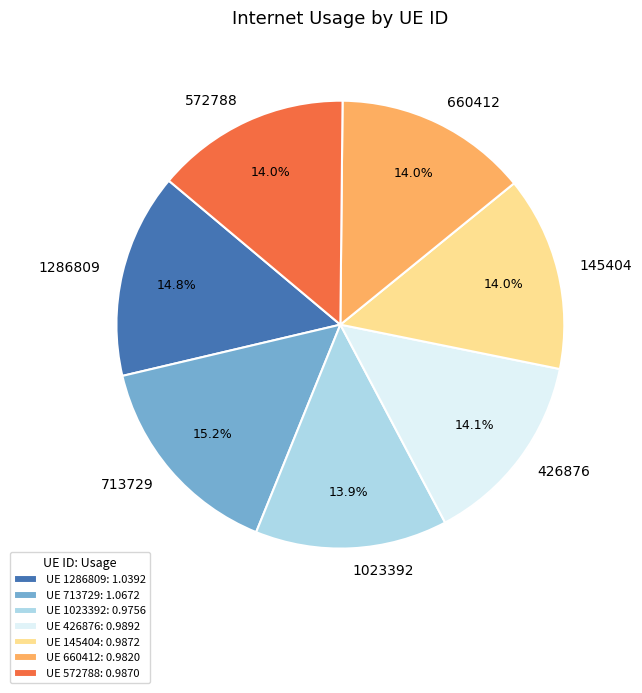

Do 572788 and 426876 together represent more than half of the pie?

No